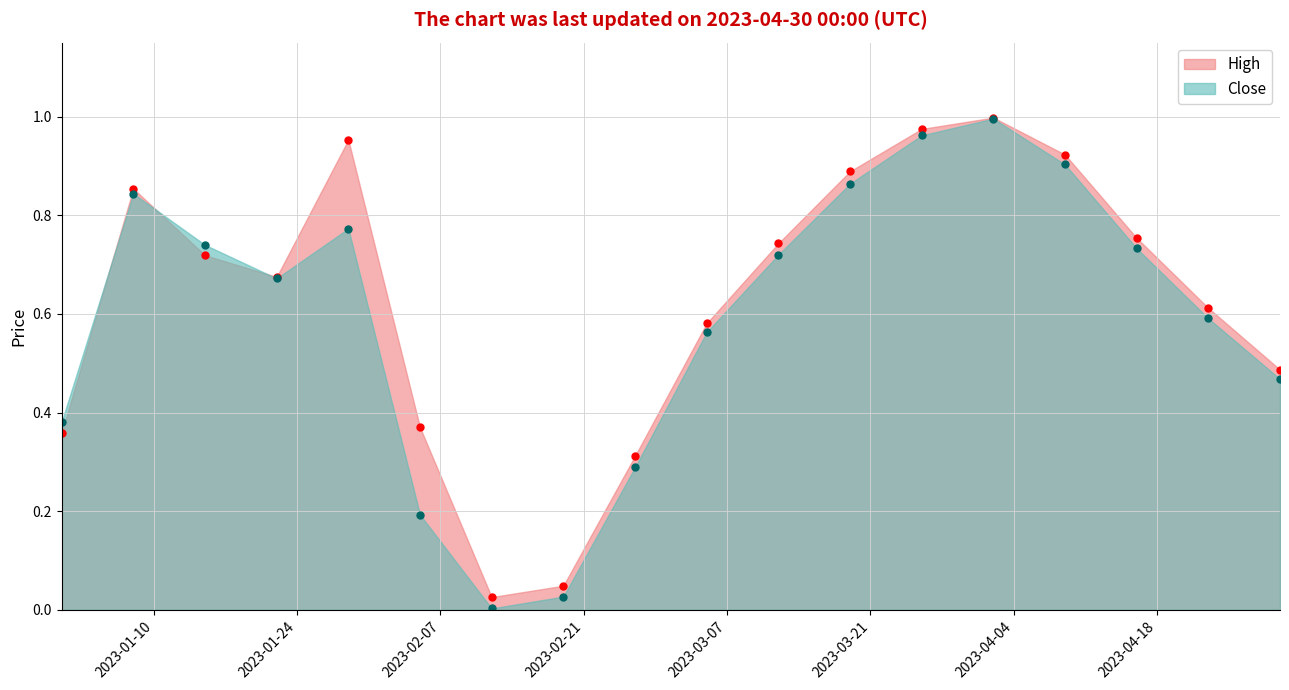

True or false: Close has more than 2 points higher than both neighbors.

True